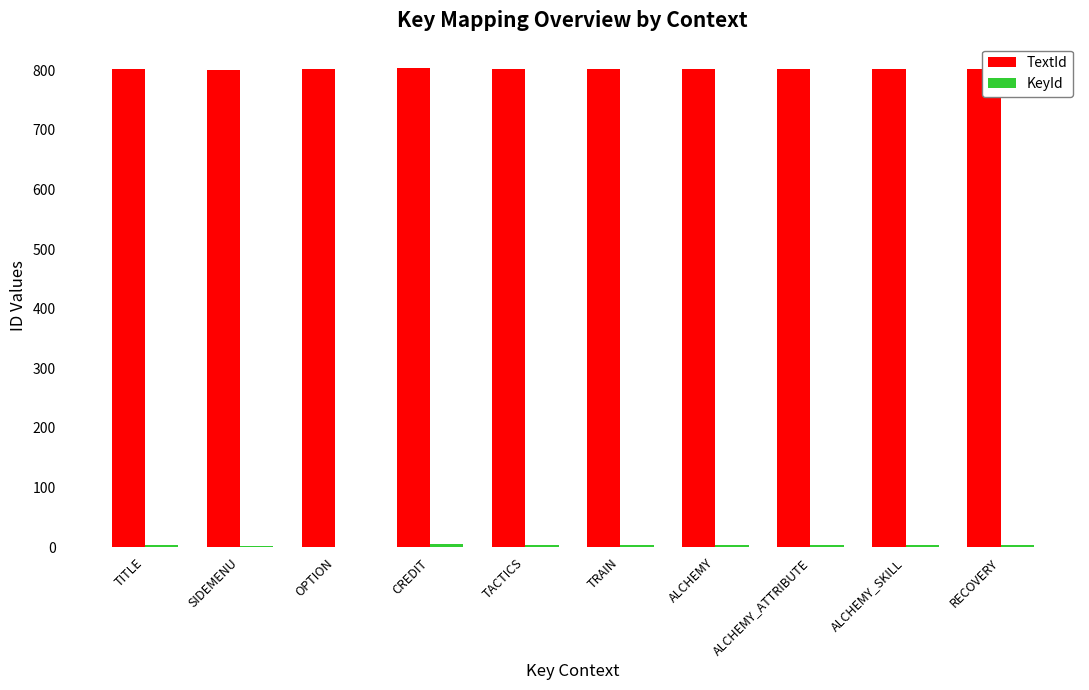

Is it true that TextId equals 802 at ALCHEMY?

True